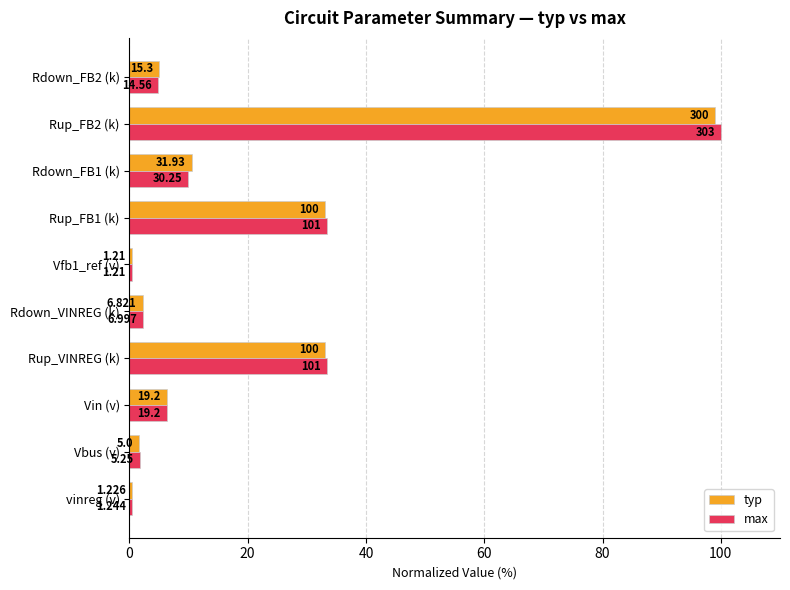

What is the minimum value shown in the chart?

0.4